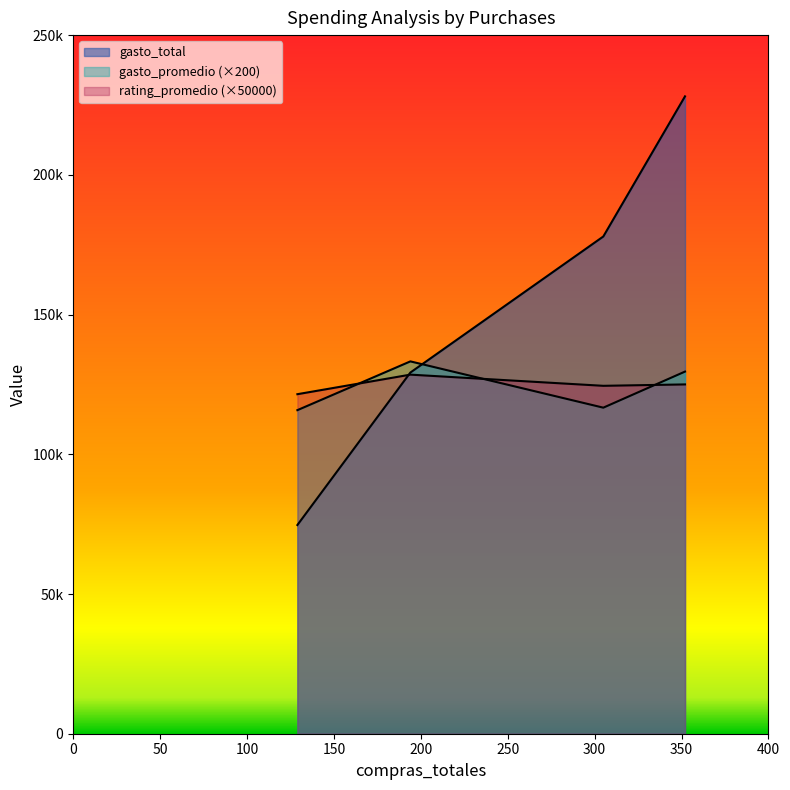

What is the difference between the gasto_promedio values at 305 and 194?

16562.0